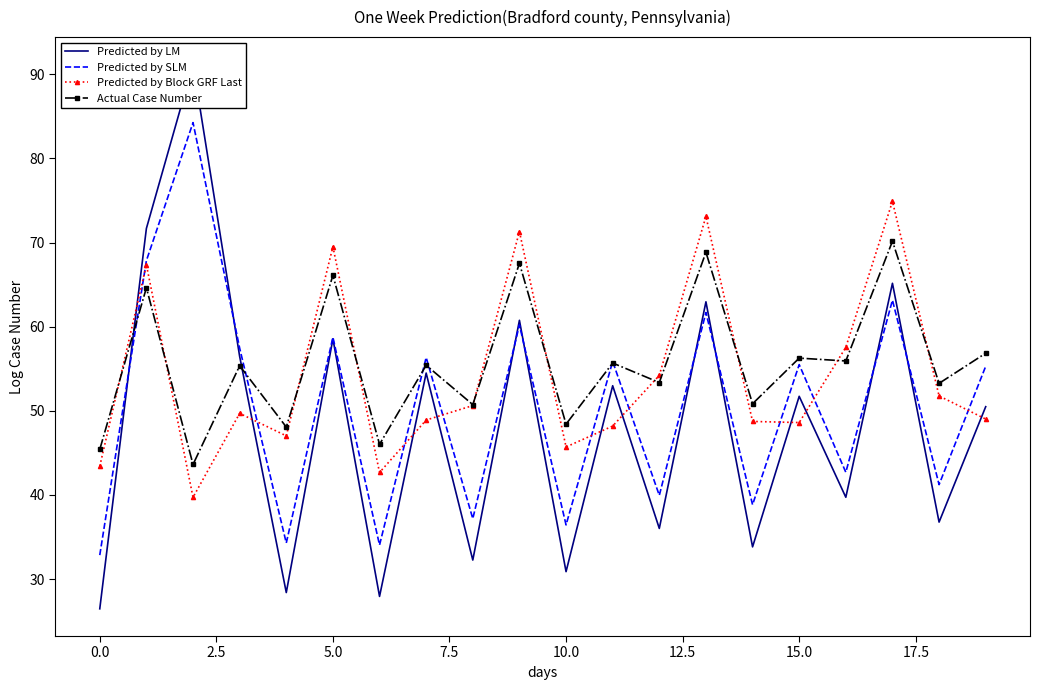

What is the greatest value displayed?

91.2